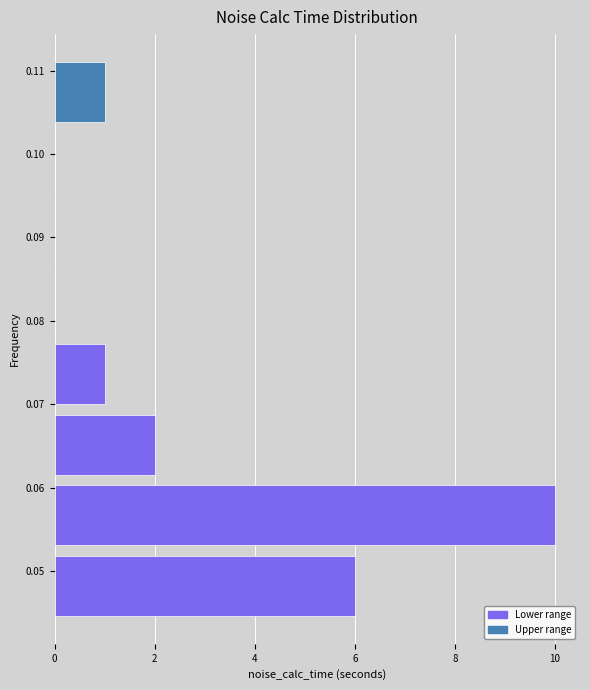

Reading bottom to top, transcribe this chart: for each bar, give the range it covers on the y-axis and its length. Neither the bar edges nor the lengths are printed on the chart, so give them approximately, as read against the axes.

0.044 to 0.052: 6
0.052 to 0.061: 10
0.061 to 0.069: 2
0.069 to 0.078: 1
0.078 to 0.086: 0
0.086 to 0.095: 0
0.095 to 0.103: 0
0.103 to 0.112: 1